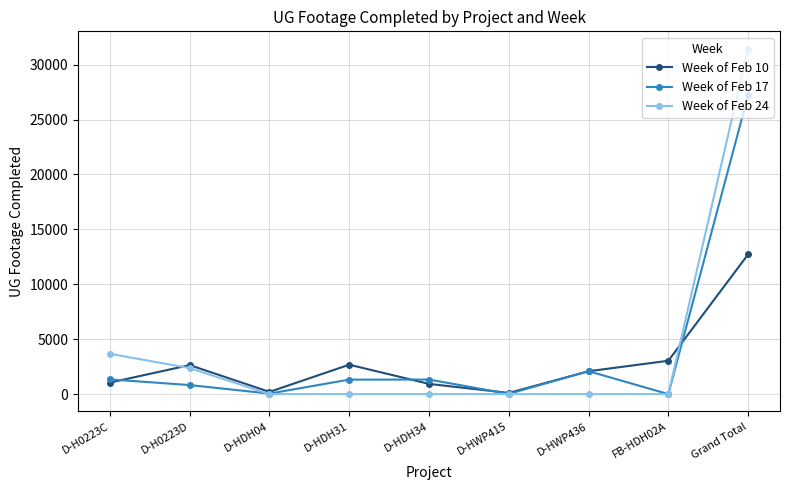

How many lines are shown in the chart?

3